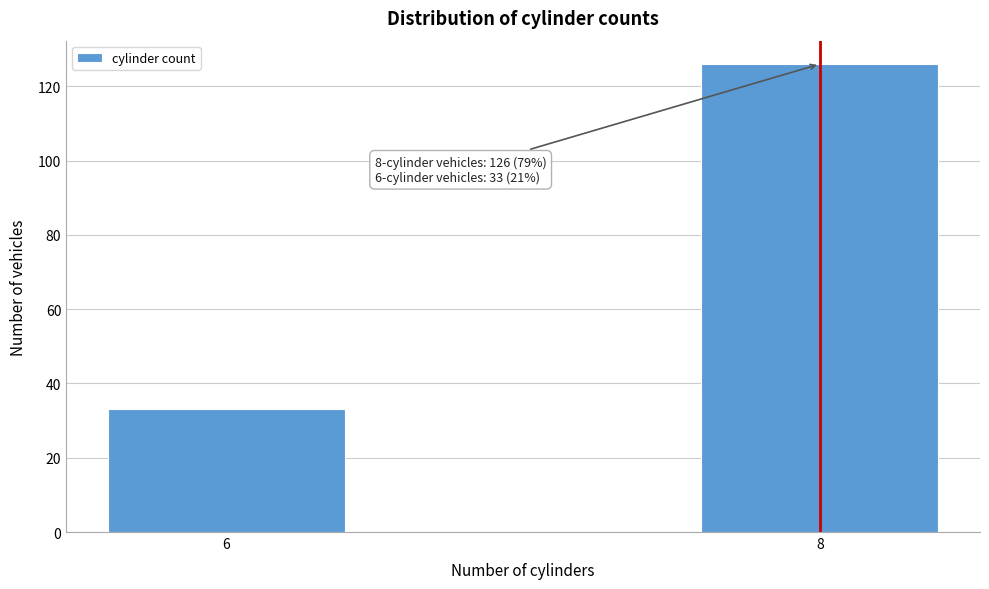

Reading left to right, transcribe all the data shown in this chart.

33	126